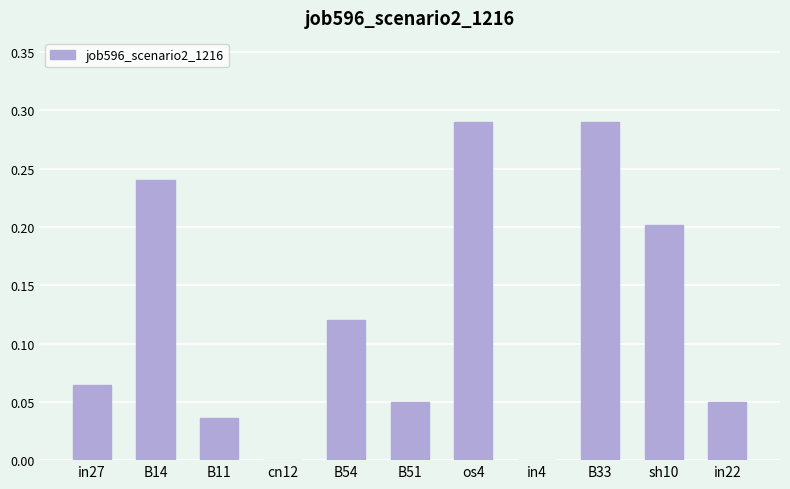

The chart shows a value of 0.1 at os4. True or false?

False